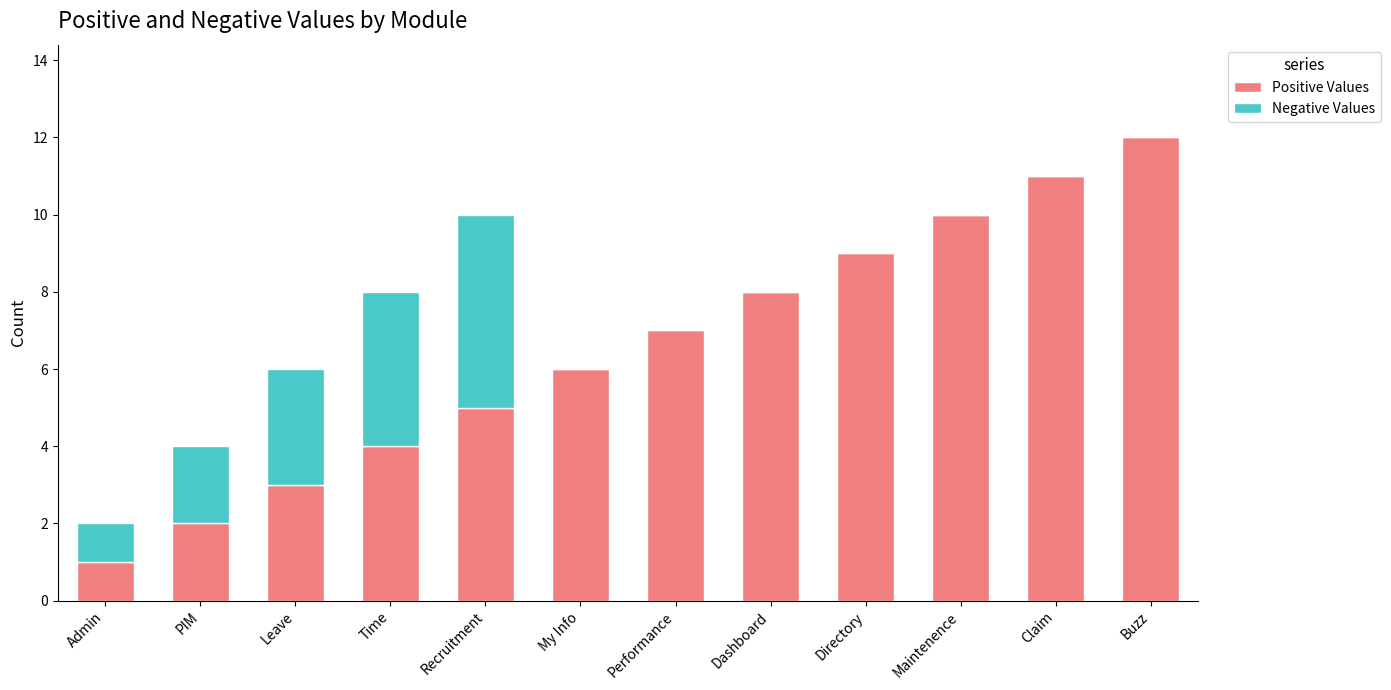

What are all the series names shown in the legend?

Positive Values, Negative Values